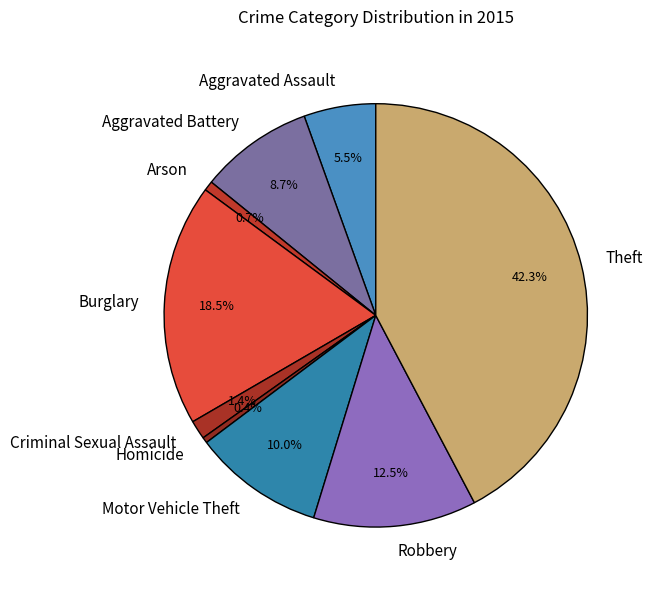

Which category has the biggest portion of the pie?

Theft